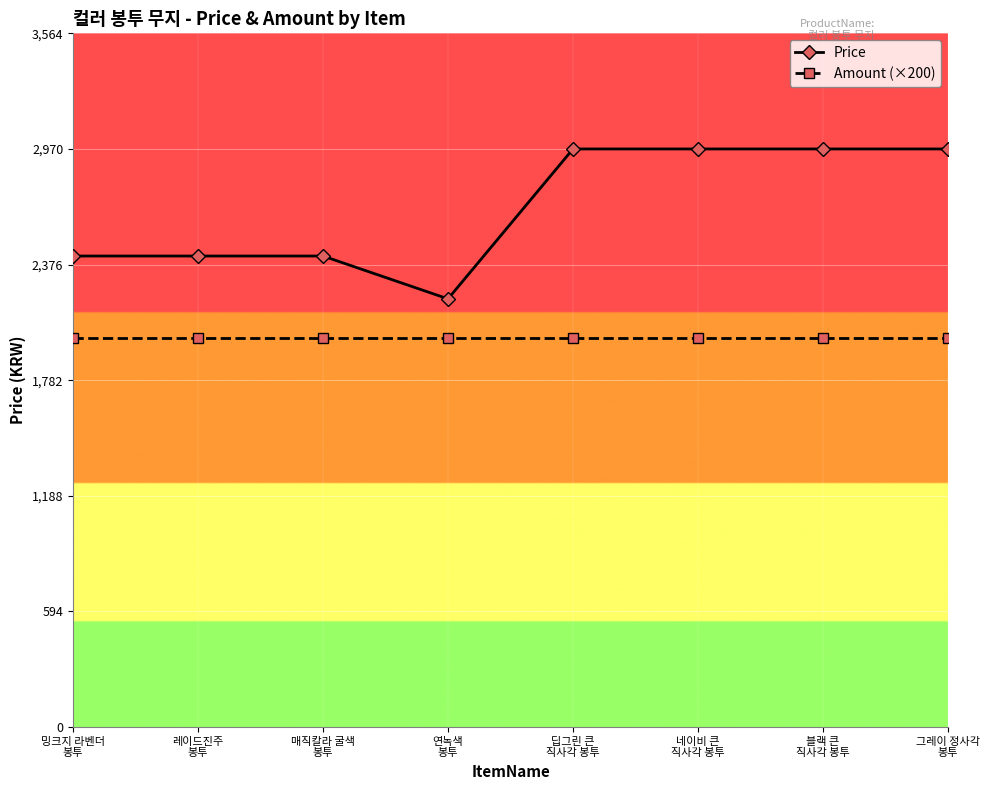

Does the chart display data point markers on the line(s)?

Yes